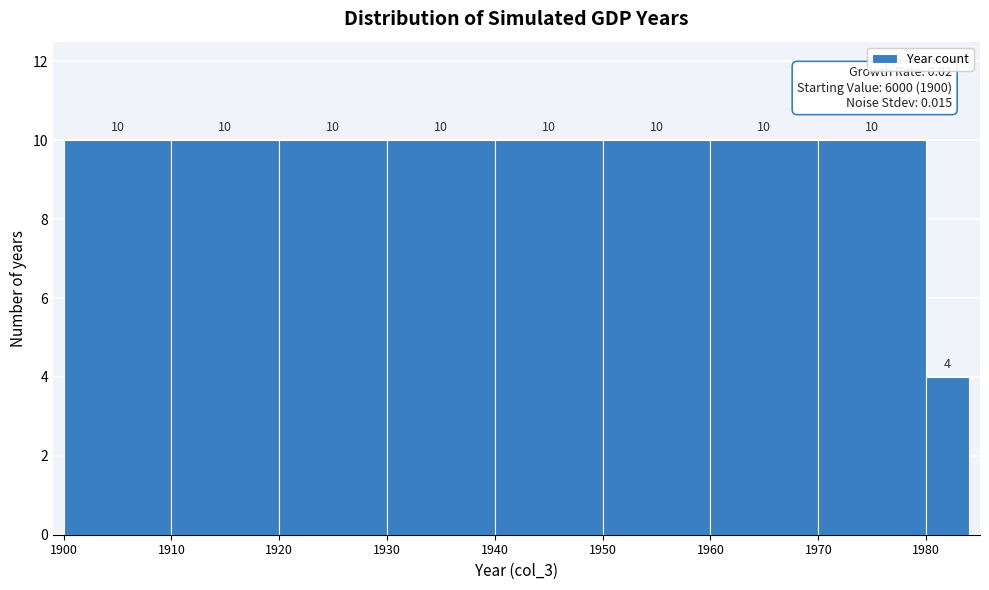

Reading left to right, list every bar in this chart as the range it spans on the x-axis followed by its height.

1900 to 1910: 10
1910 to 1920: 10
1920 to 1930: 10
1930 to 1940: 10
1940 to 1950: 10
1950 to 1960: 10
1960 to 1970: 10
1970 to 1980: 10
1980 to 1984: 4